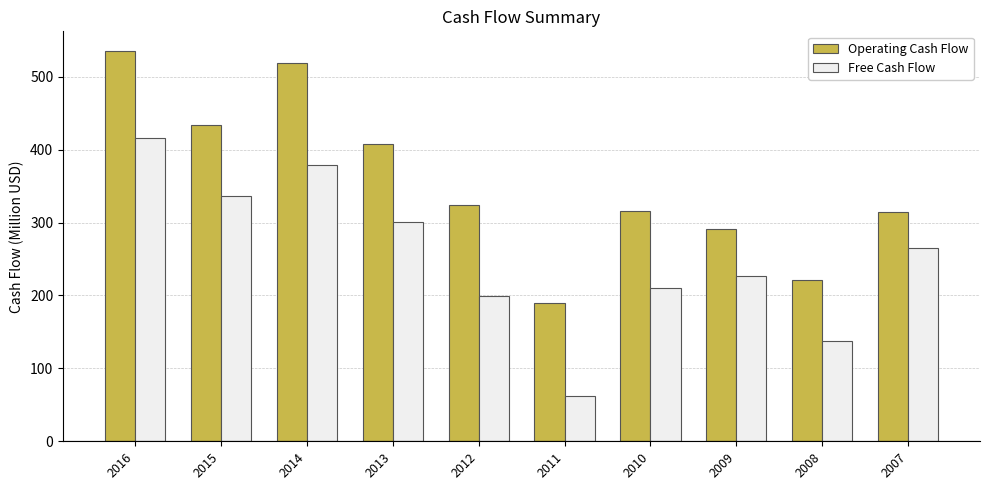

What are all the series names shown in the legend?

Operating Cash Flow, Free Cash Flow